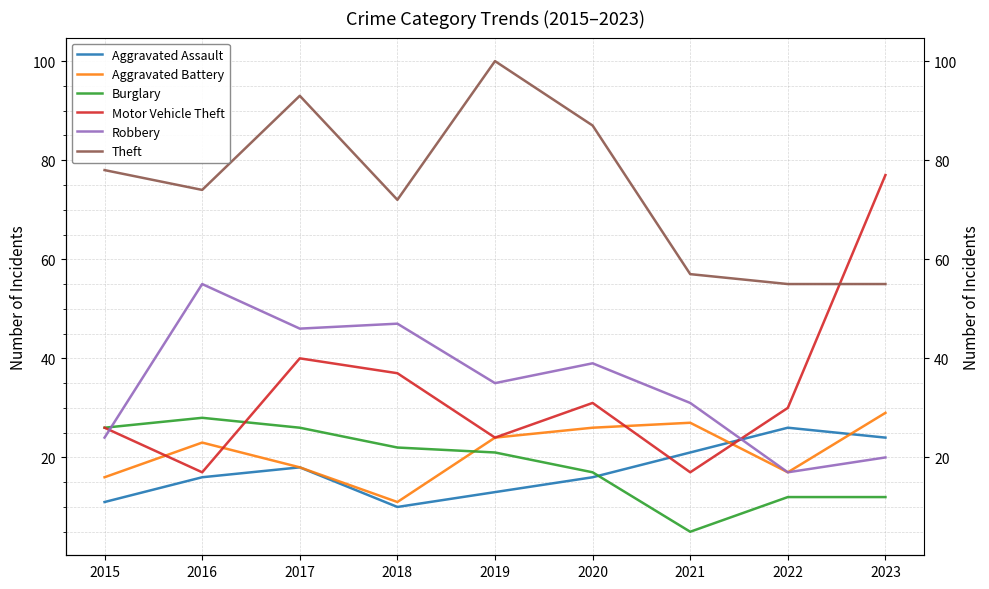

Reading left to right, what are all the values shown in this chart?

Aggravated Assault: 11	16	18	10	13	16	21	26	24
Aggravated Battery: 16	23	18	11	24	26	27	17	29
Burglary: 26	28	26	22	21	17	5	12	12
Motor Vehicle Theft: 26	17	40	37	24	31	17	30	77
Robbery: 24	55	46	47	35	39	31	17	20
Theft: 78	74	93	72	100	87	57	55	55